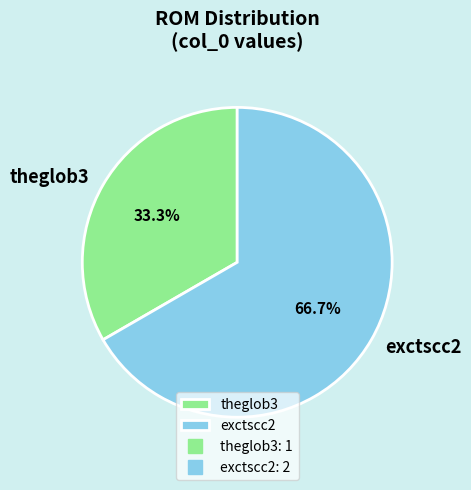

The theglob3 slice represents 23% of the pie. True or false?

False